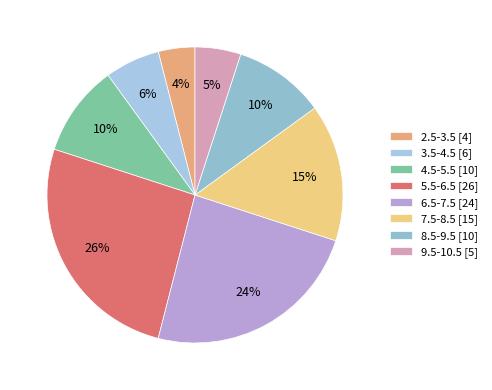

What is the largest slice in the pie chart?

5.5-6.5